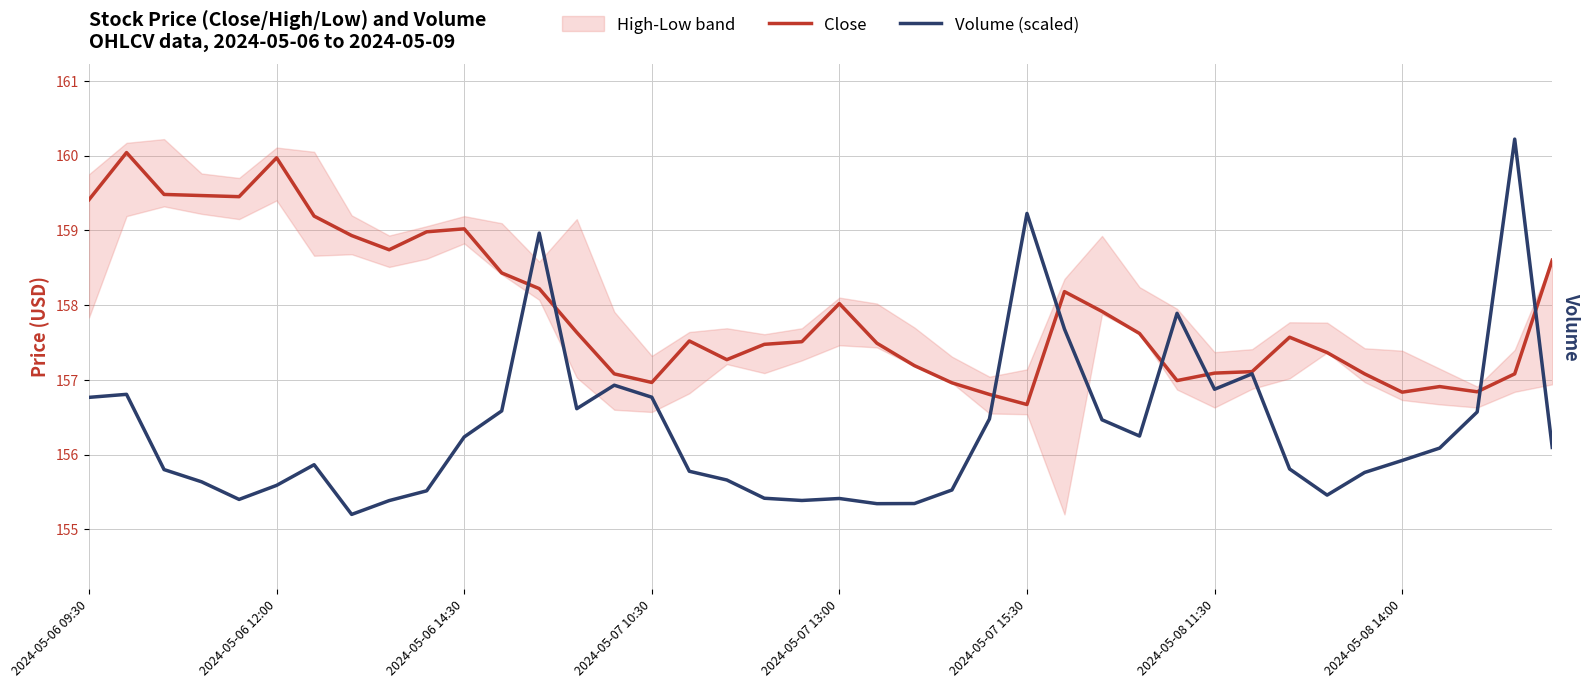

Between 32 and 36, which is larger?

32